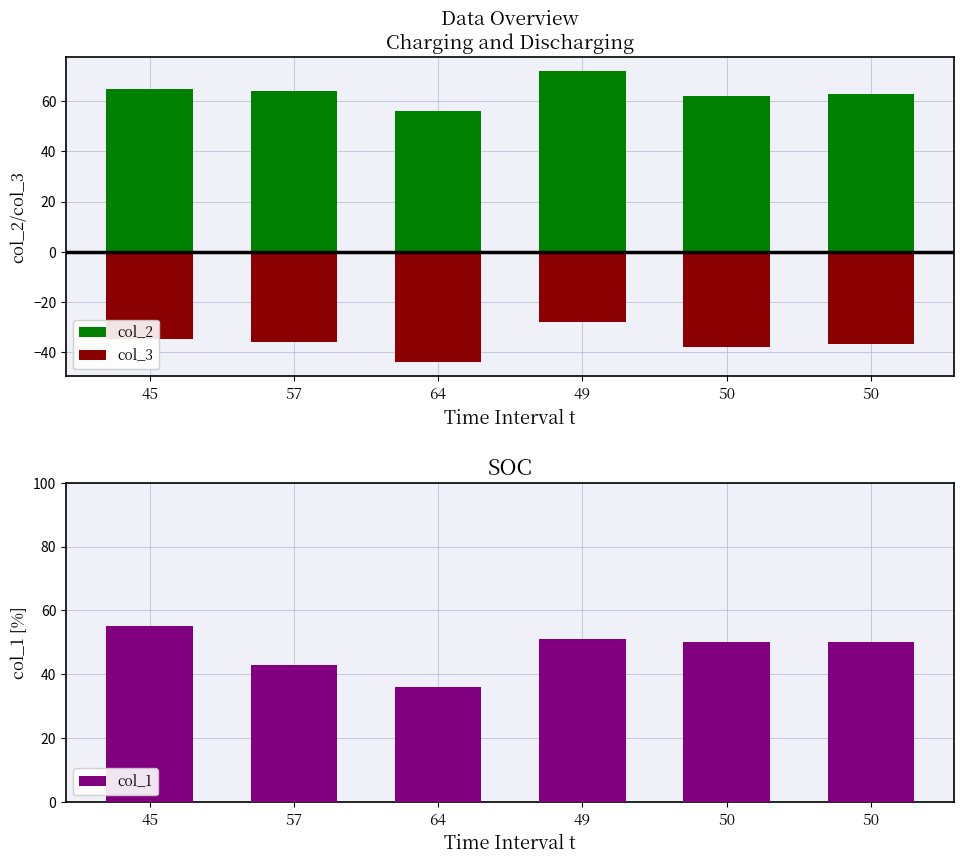

What is the minimum value for col_3?

-44